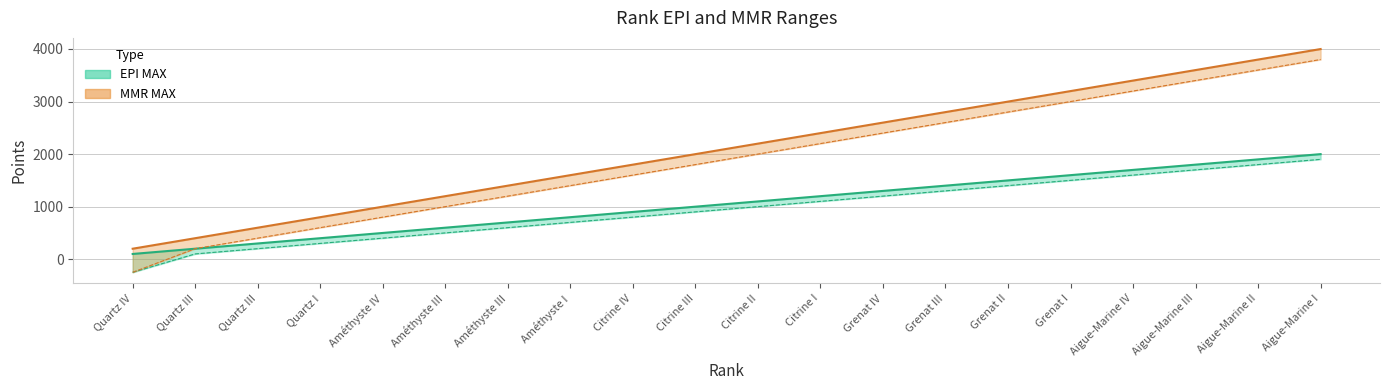

What is the difference between the highest and lowest values at Améthyste IV?

500